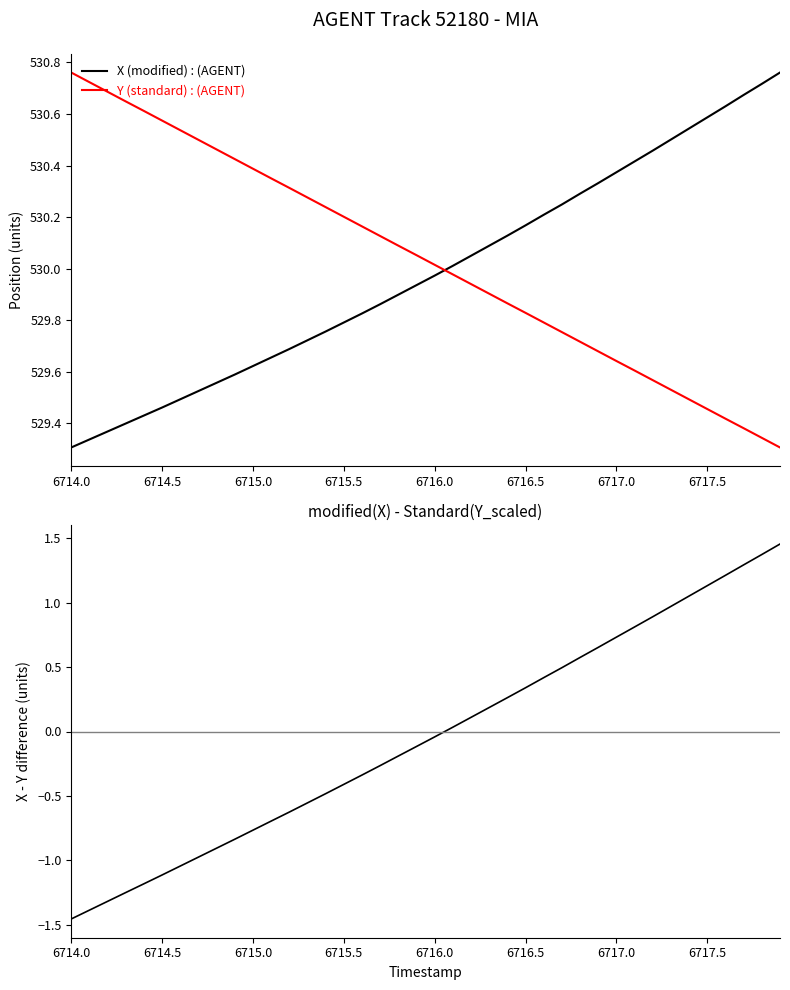

After their last crossing, which series has the higher values: Y (standard) or X (modified)?

X (modified)